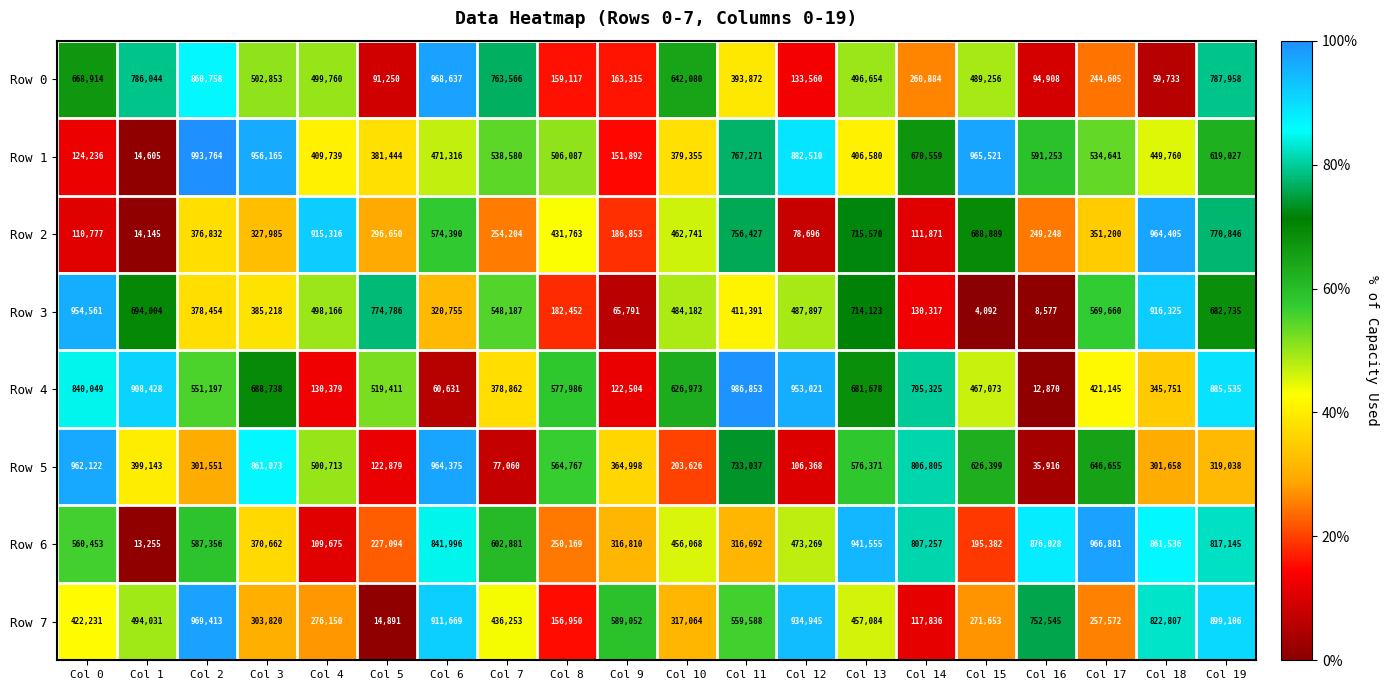

What is the difference between the highest and lowest values at Col 2?

692213